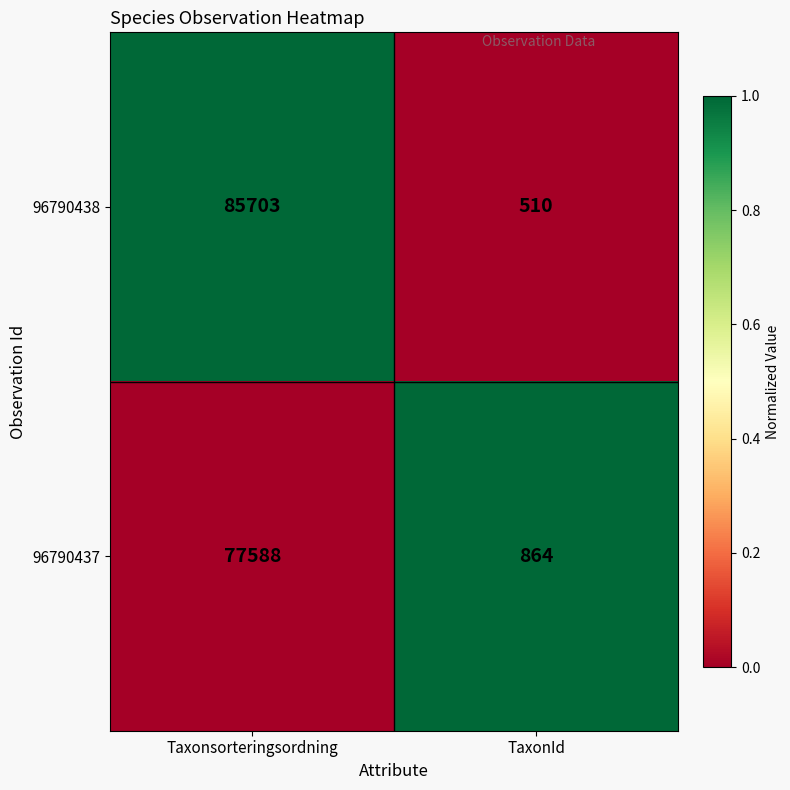

What is the spread (max minus min) of values at Taxonsorteringsordning?

8115